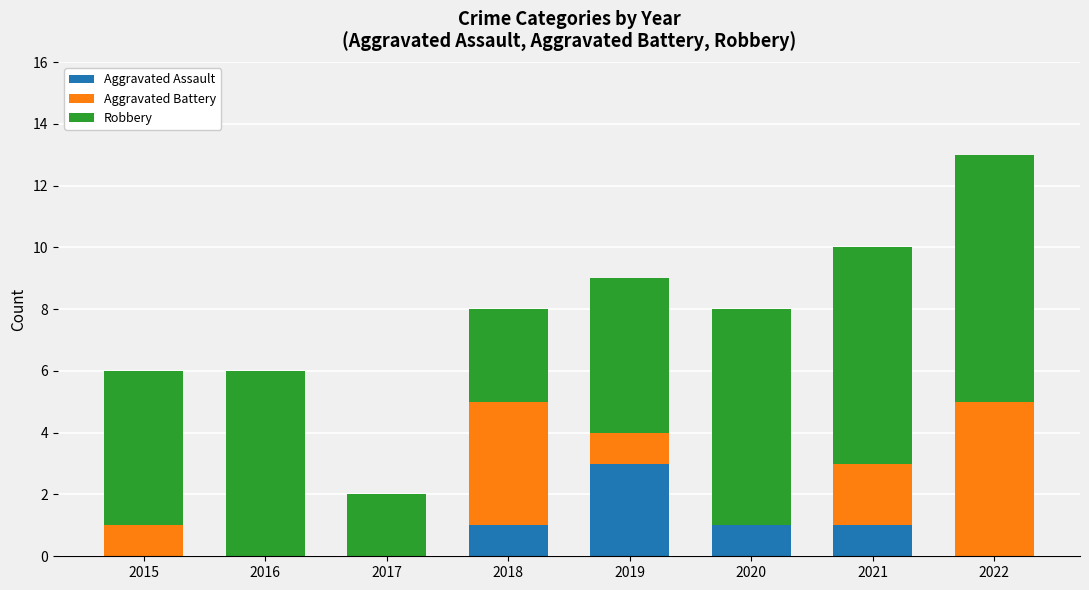

What is the maximum value for Aggravated Assault?

3